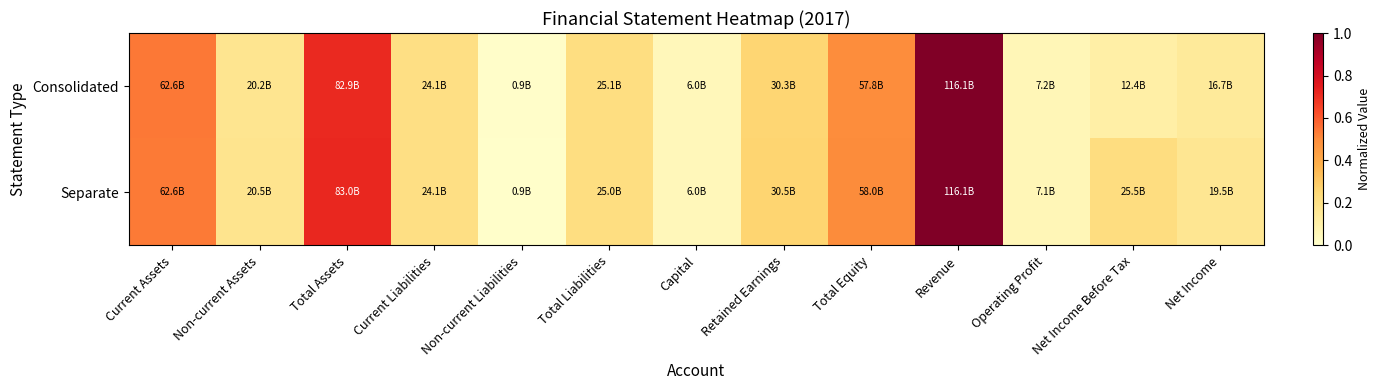

At Net Income, list the series in order from largest to smallest.

Separate, Consolidated